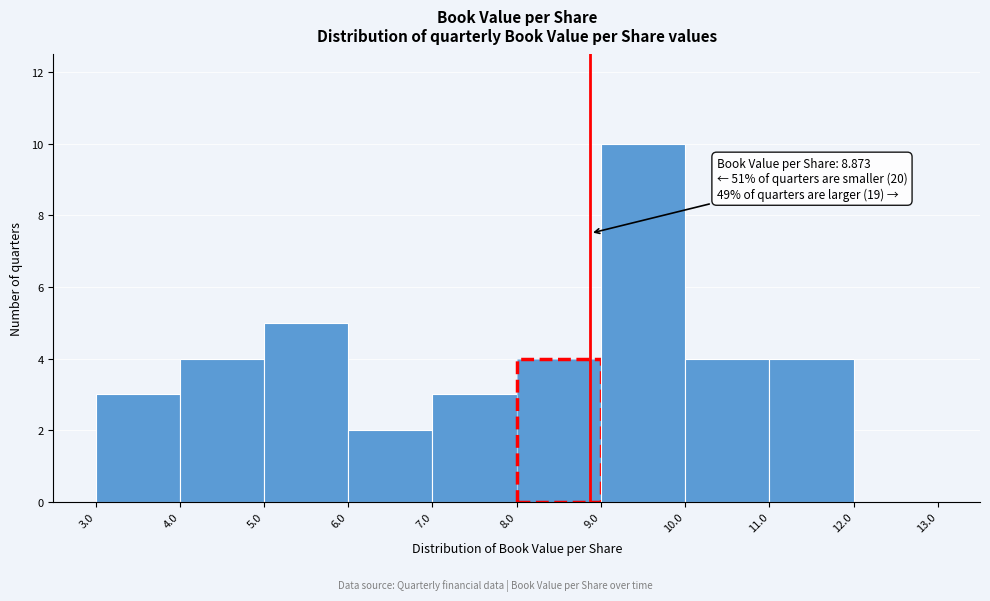

Over which range of the x-axis is the bar tallest?

9.0 to 10.0